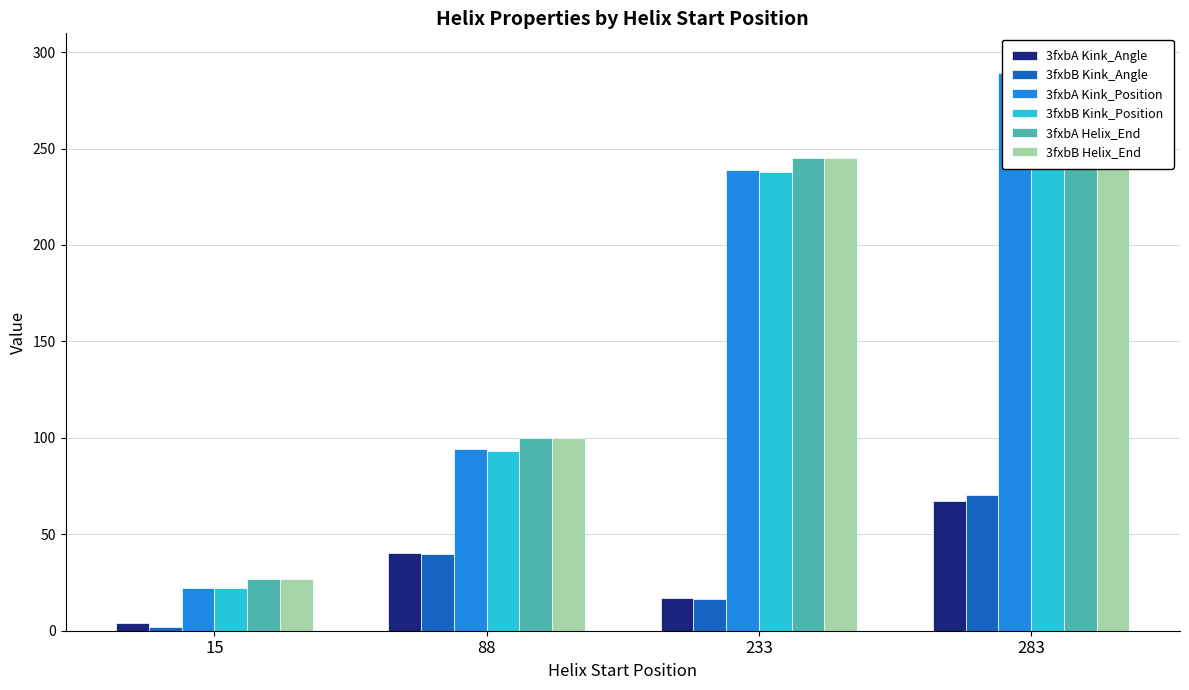

At which label does 3fxbA Kink_Angle reach its minimum?

15